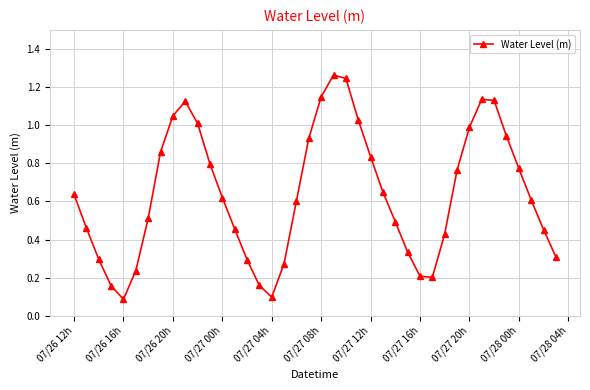

How many points are higher than both their immediate neighbors (excluding endpoints)?

3